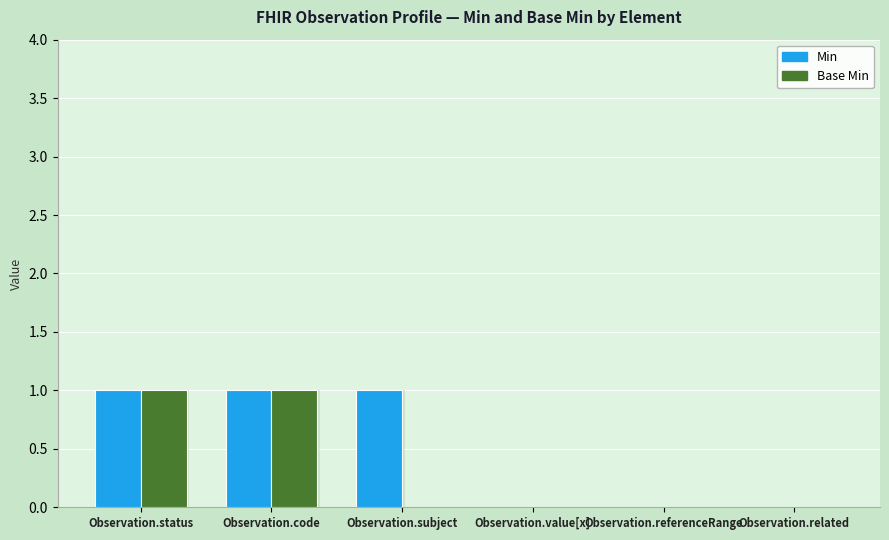

How many Min values are between 0 and 1?

6